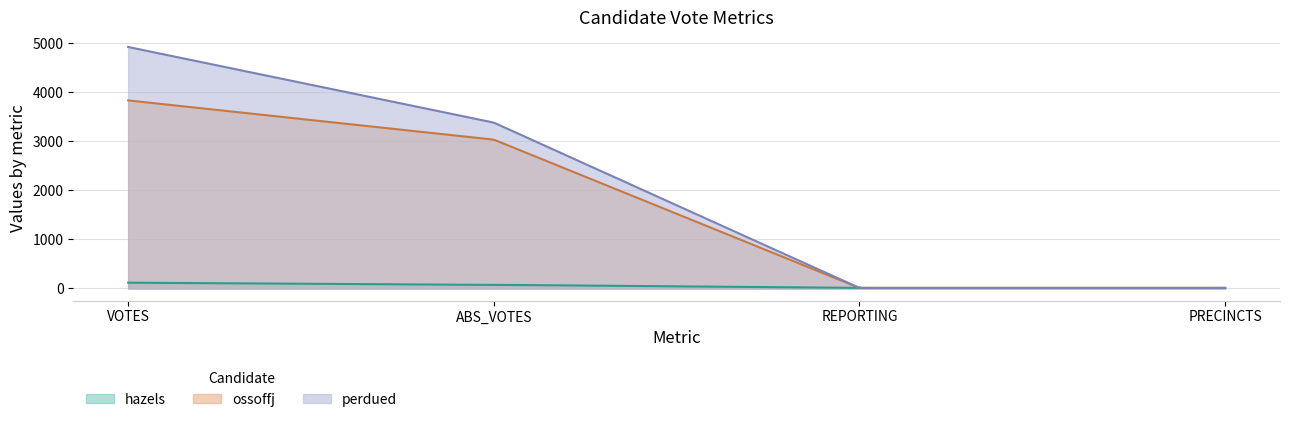

True or false: perdued has a value of 5520 at ABS_VOTES.

False